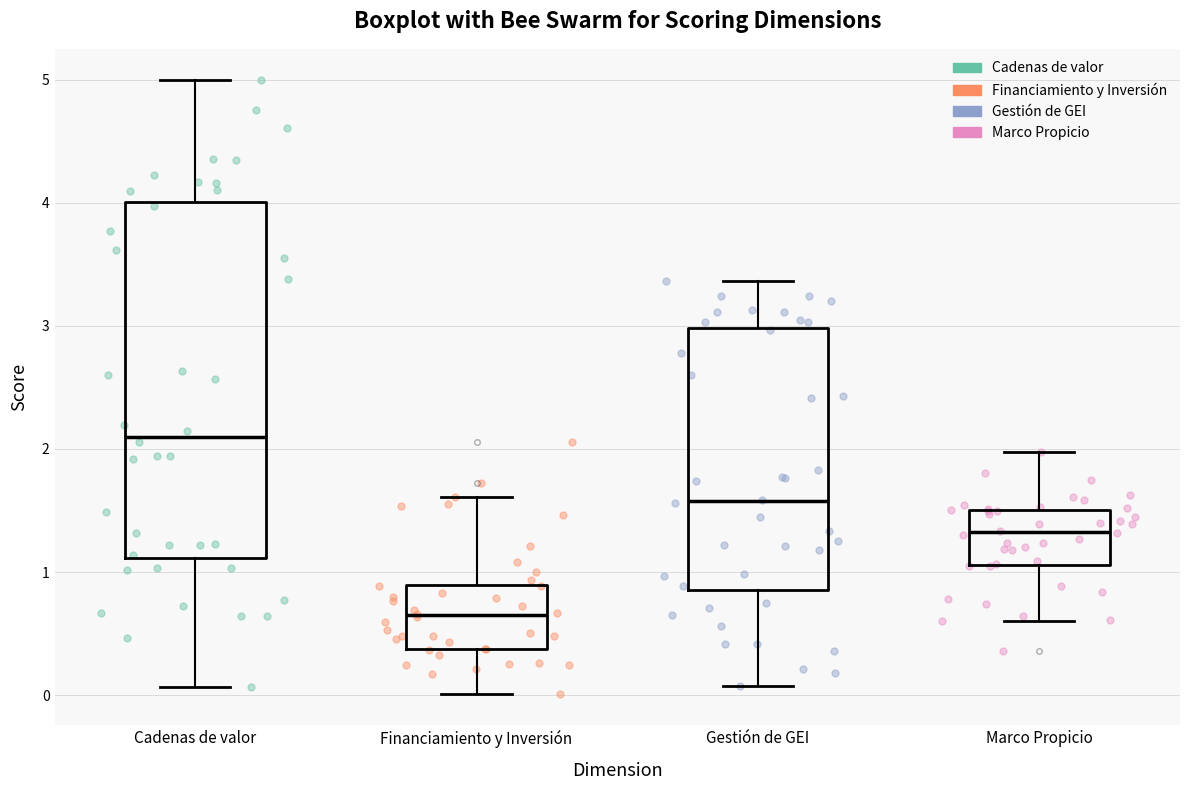

Which box's median line is the highest?

Cadenas de valor